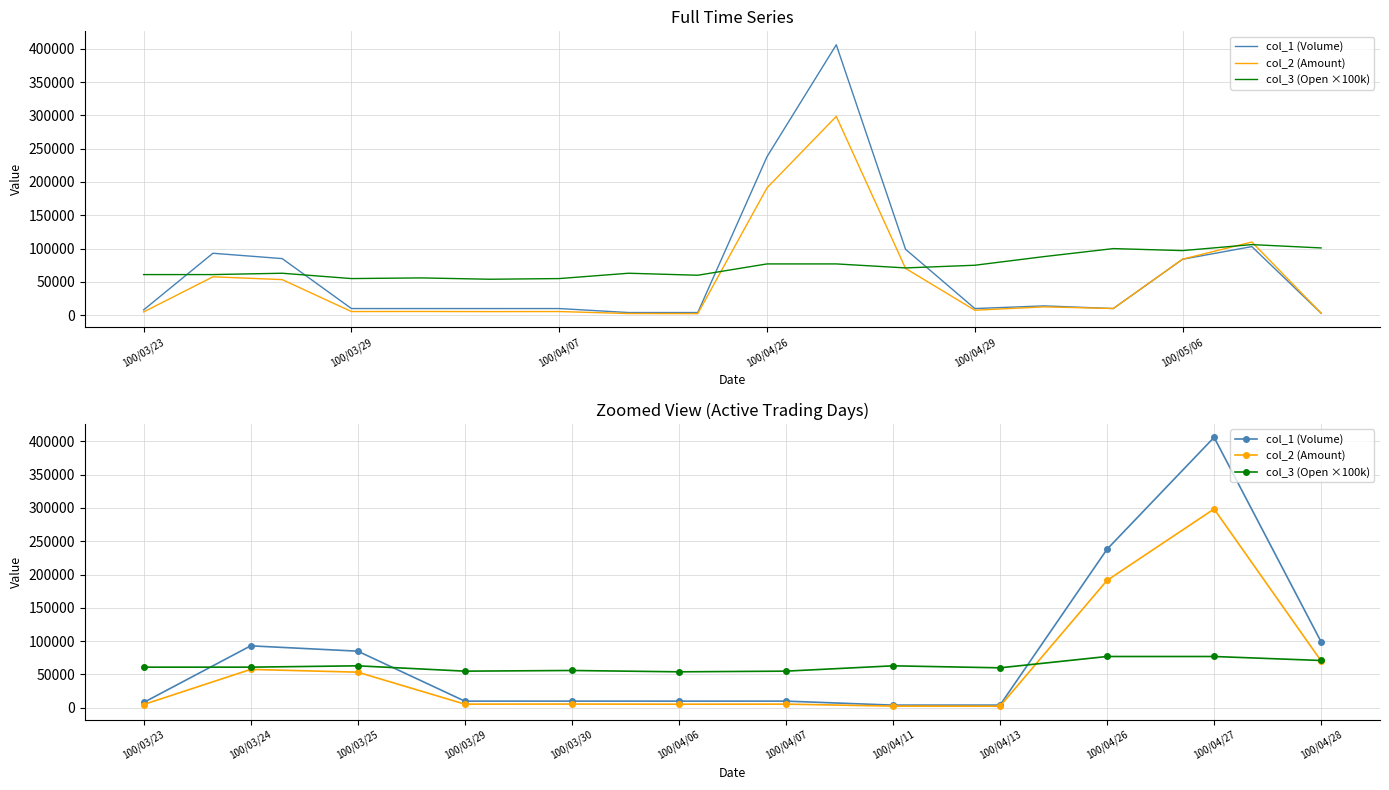

Where do col_3 (Open ×100k) and col_2 (Amount) first cross each other?

100/04/13 and 100/04/26